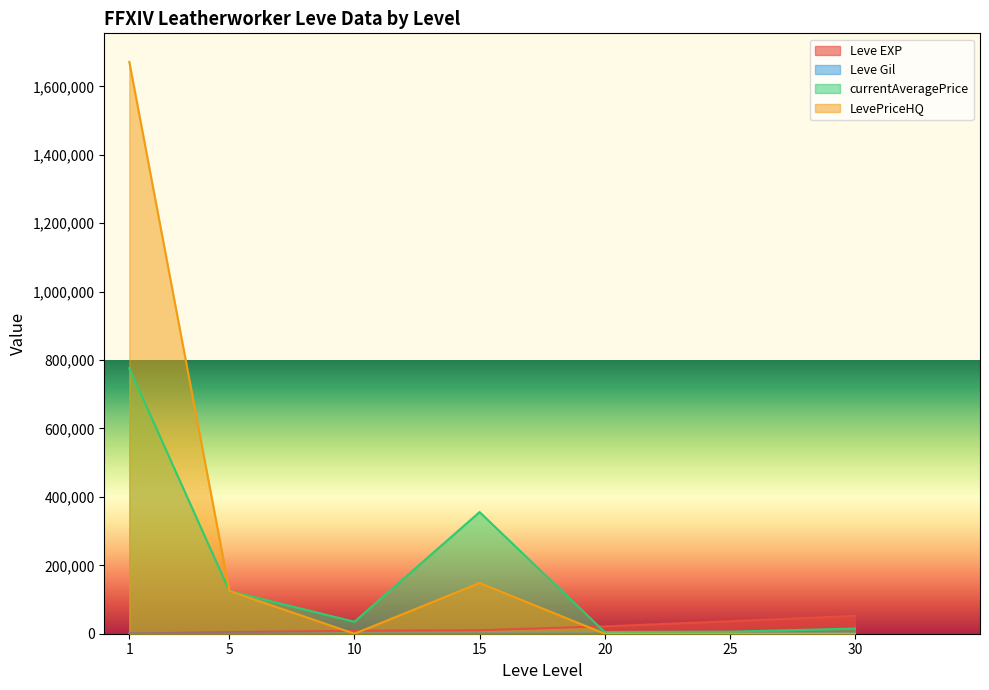

Which category has the highest value in the Leve EXP series?

30